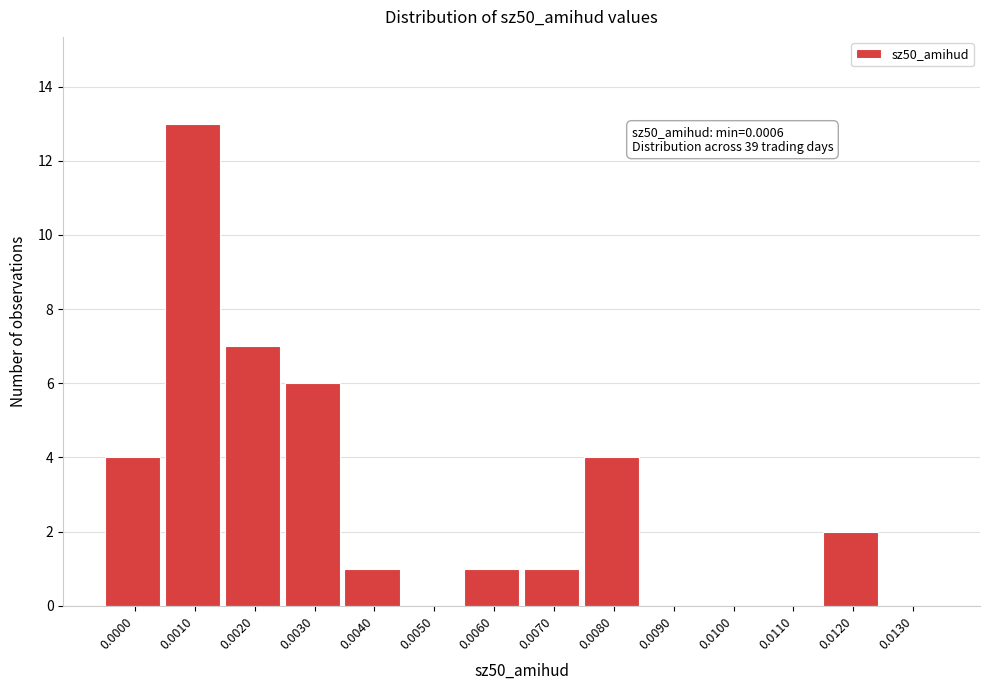

Reading left to right, what are all the values shown in this chart?

0.0000=4	0.0010=13	0.0020=7	0.0030=6	0.0040=1	0.0050=0	0.0060=1	0.0070=1	0.0080=4	0.0090=0	0.0100=0	0.0110=0	0.0120=2	0.0130=0